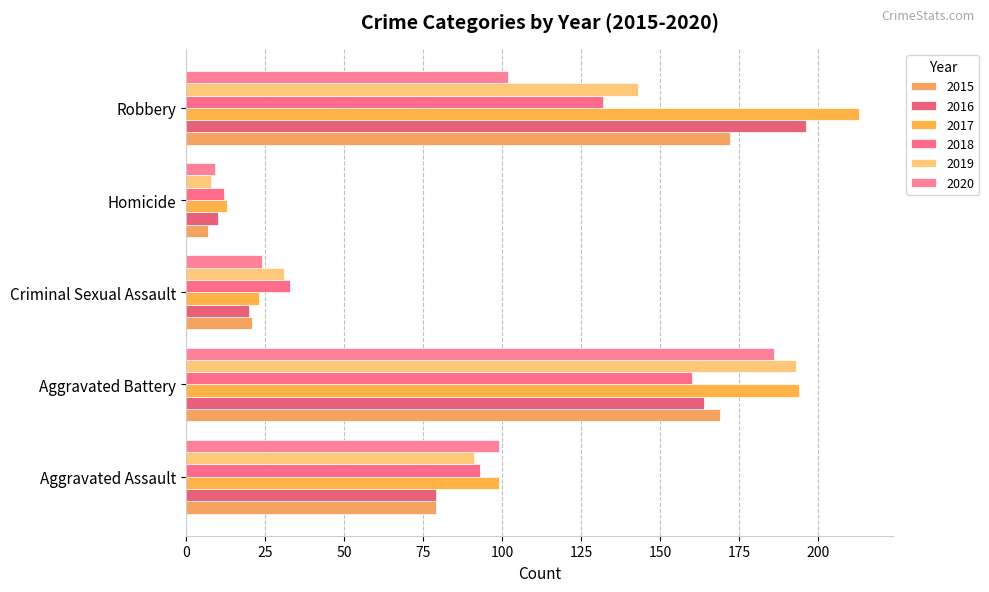

How many distinct data groups are displayed?

6